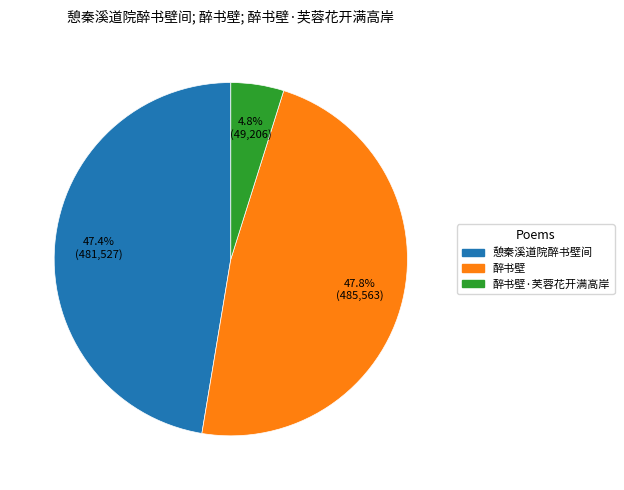

Is there a majority slice in this chart?

No